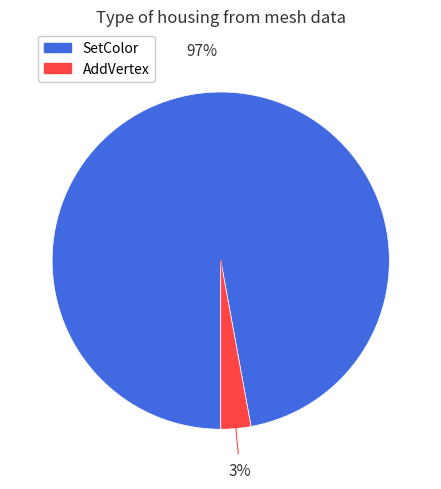

Is there any slice that represents more than half of the pie?

Yes